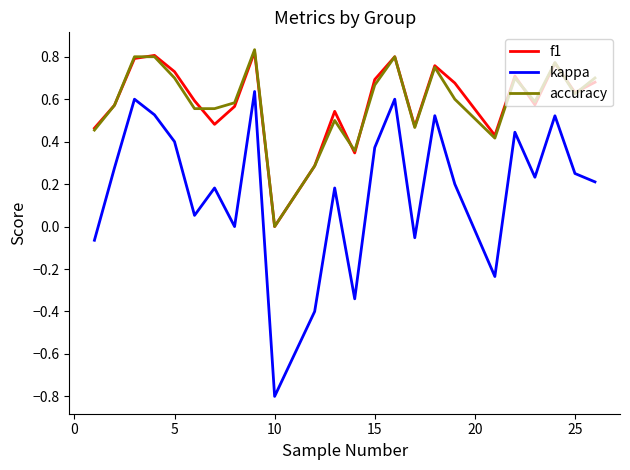

Which series has the largest range (max minus min)?

kappa